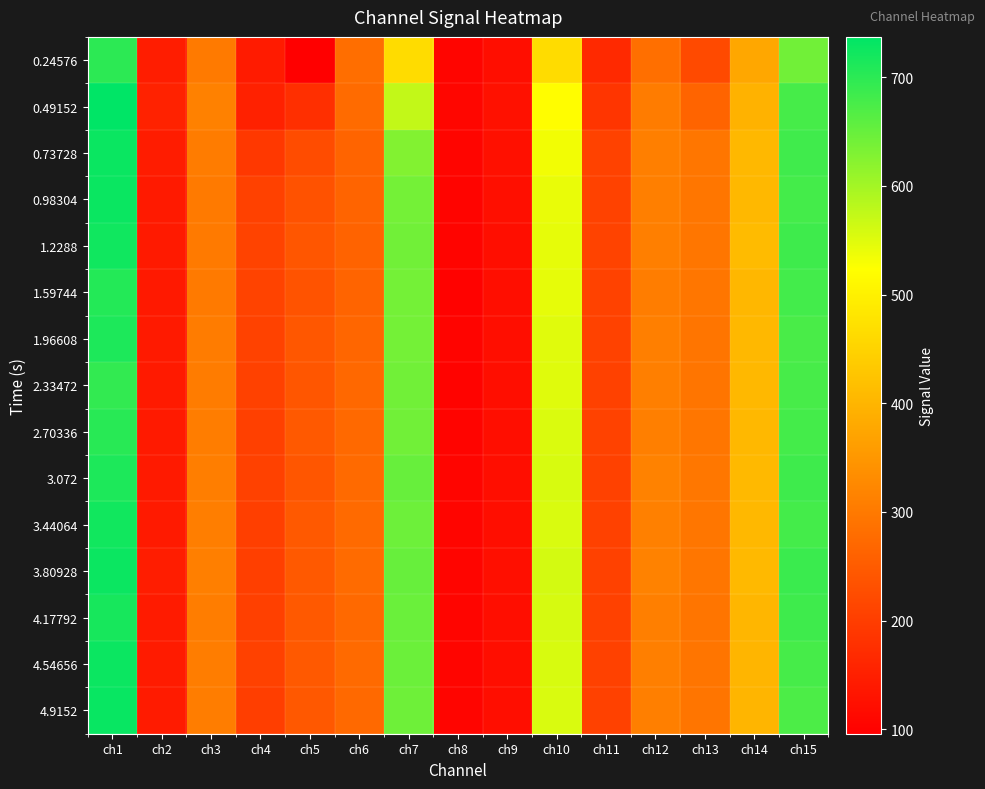

How many data points does each series have?

15